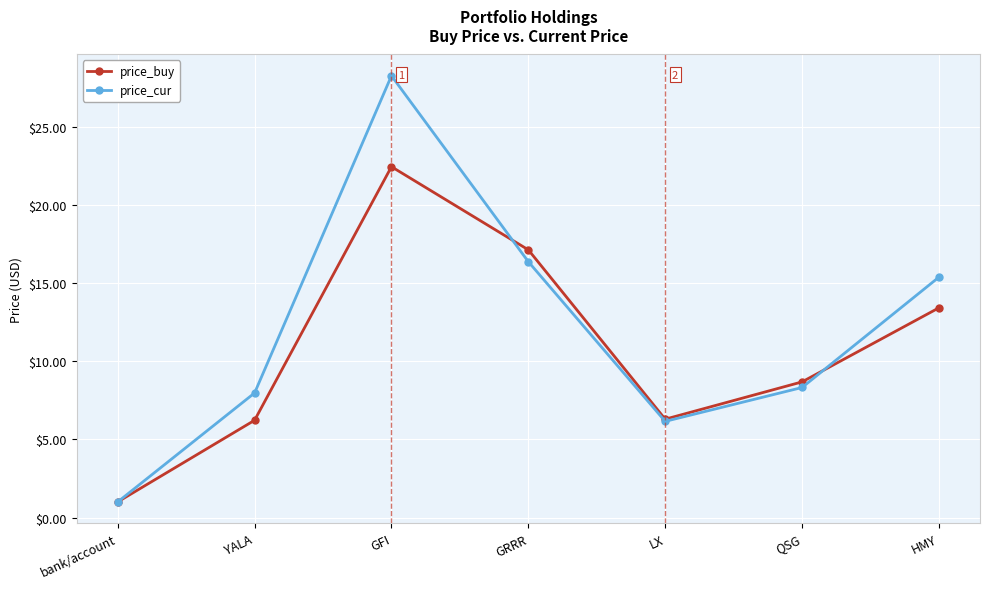

What is the value of the price_cur point at the 7th from the left?

15.4